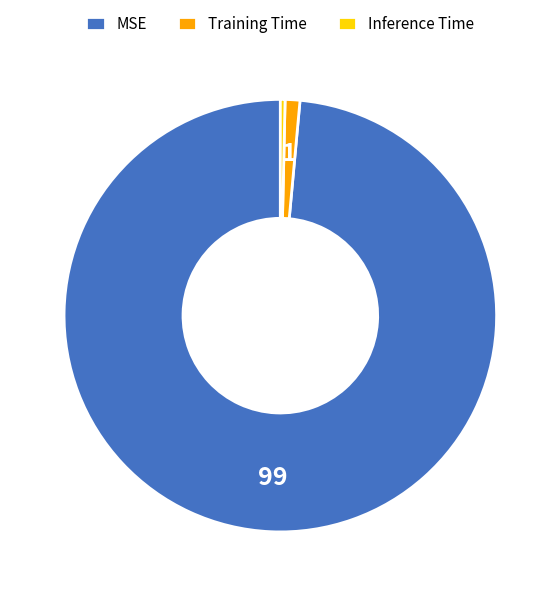

What is the majority slice?

MSE